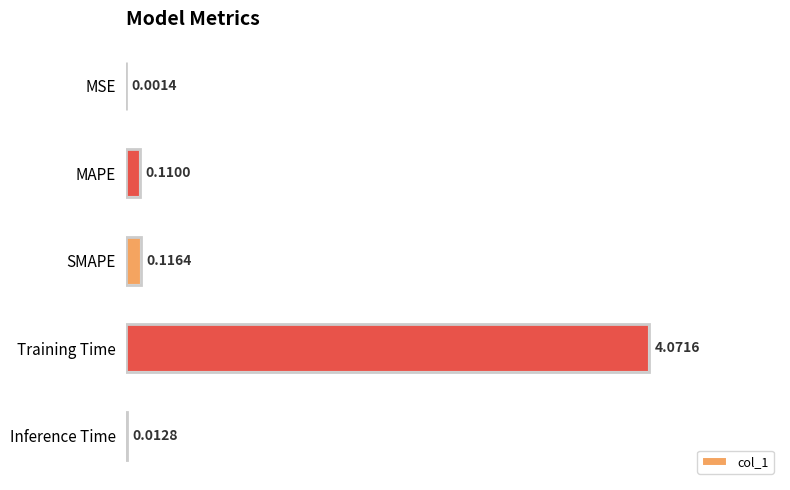

What is the average value?

0.9